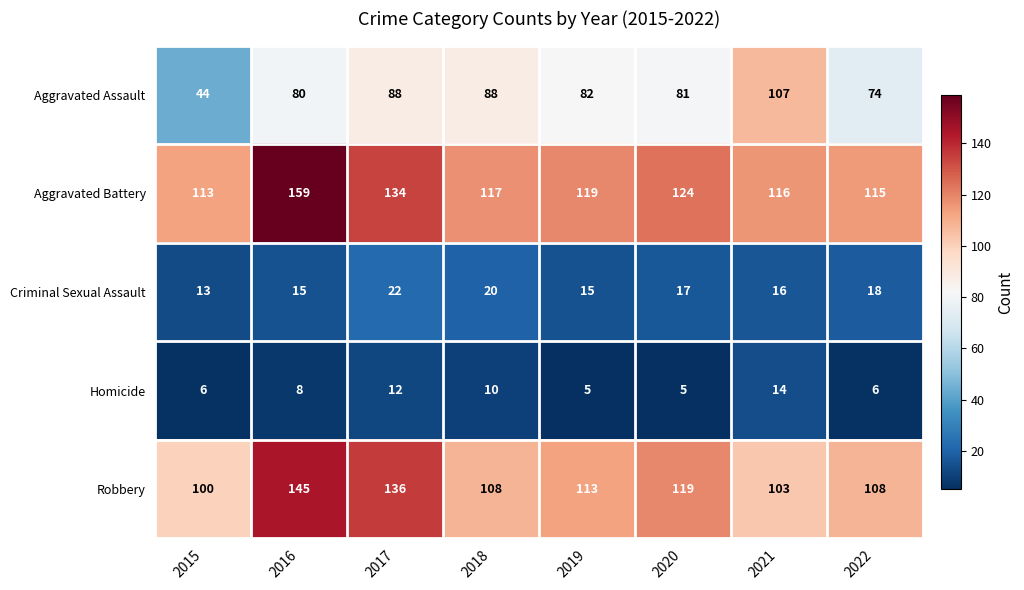

Where does the Robbery series first go above 113?

2016